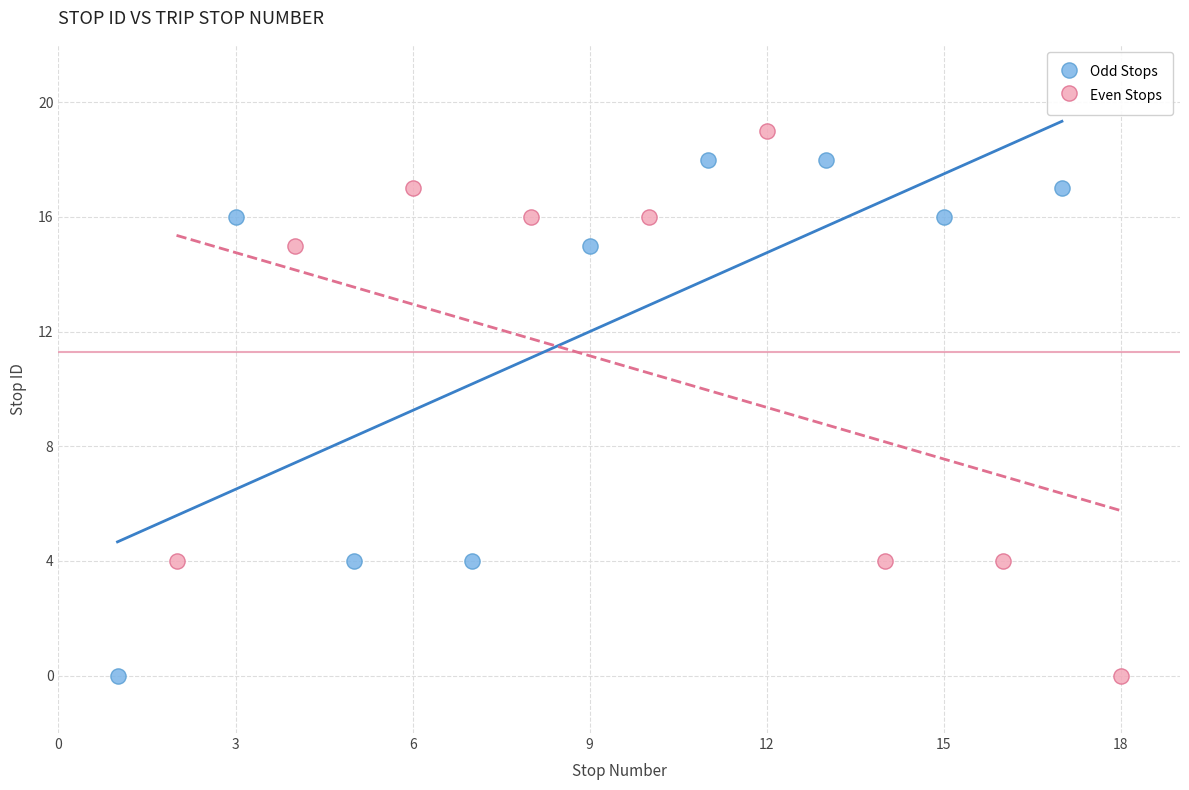

Which series has the widest spread of Y values?

Even Stops